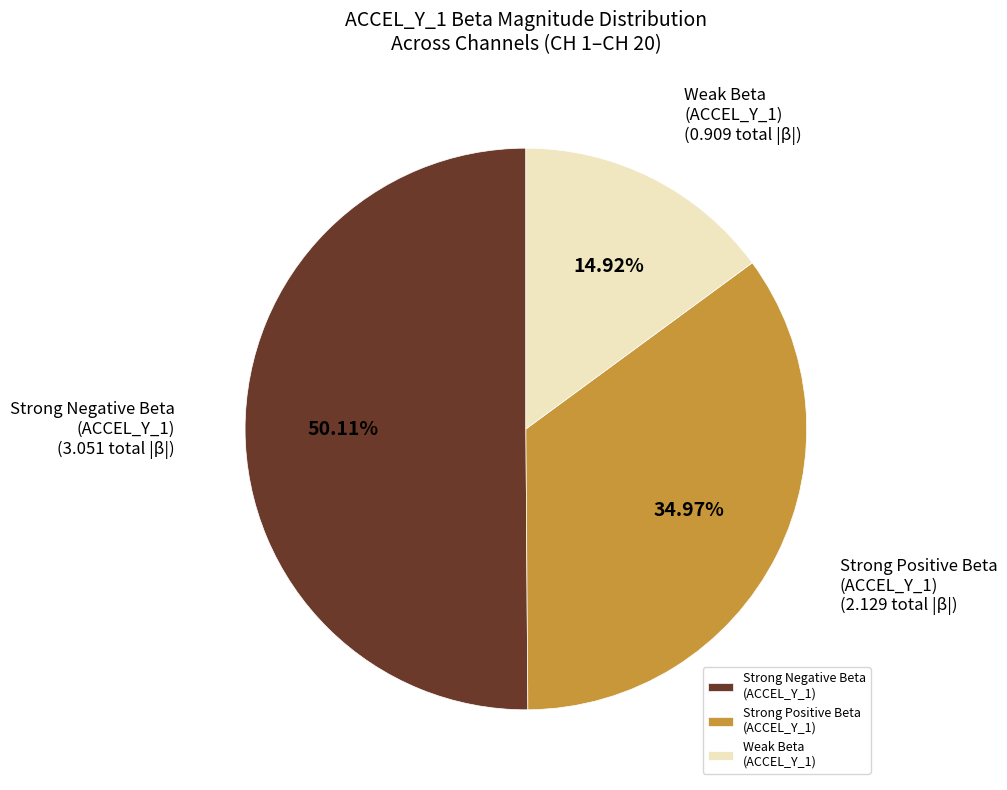

Combined, do Weak Beta (ACCEL_Y_1) and Strong Negative Beta (ACCEL_Y_1) account for over 50%?

Yes